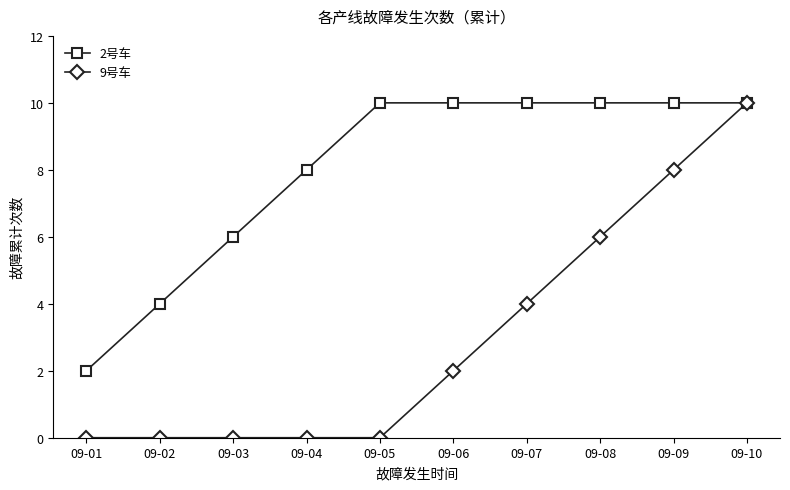

Count the number of categories in the chart.

10